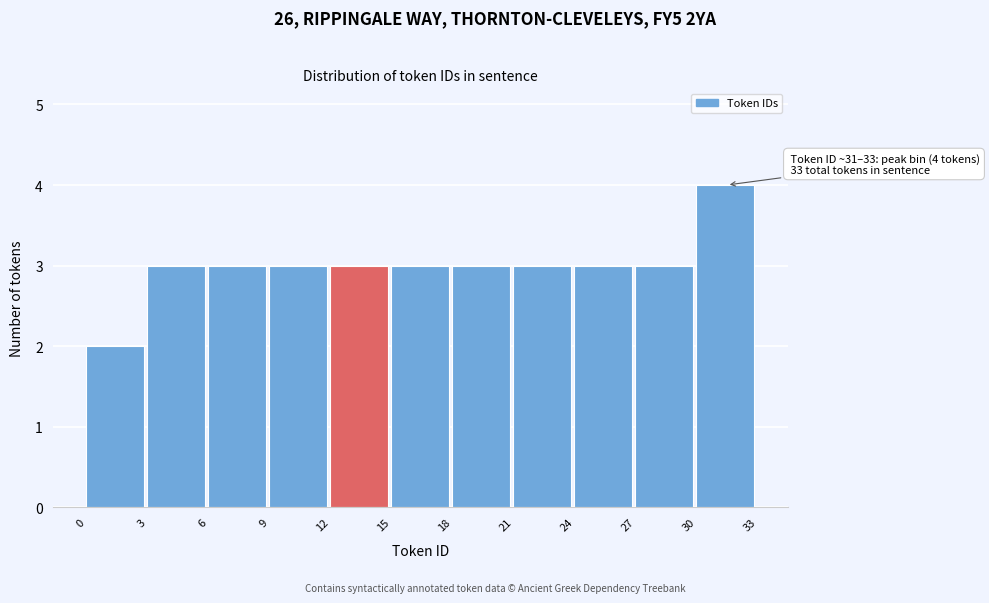

Which range on the x-axis has the tallest bar?

30 to 33